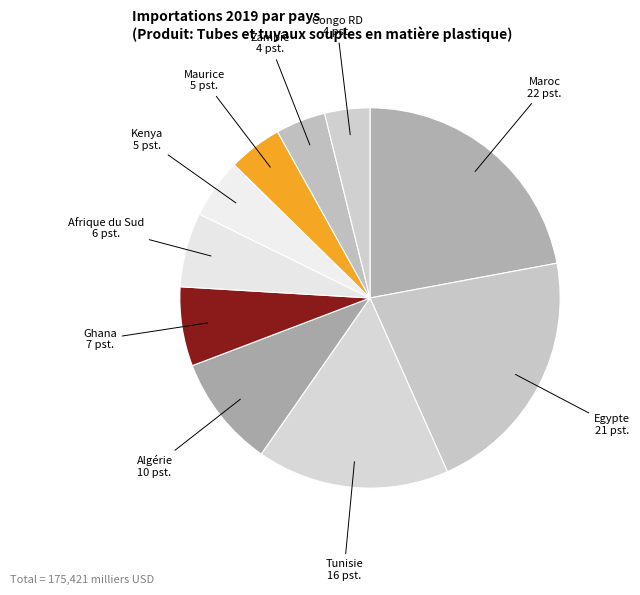

To the nearest percent, what is the difference between the largest and smallest slice percentages?

18%